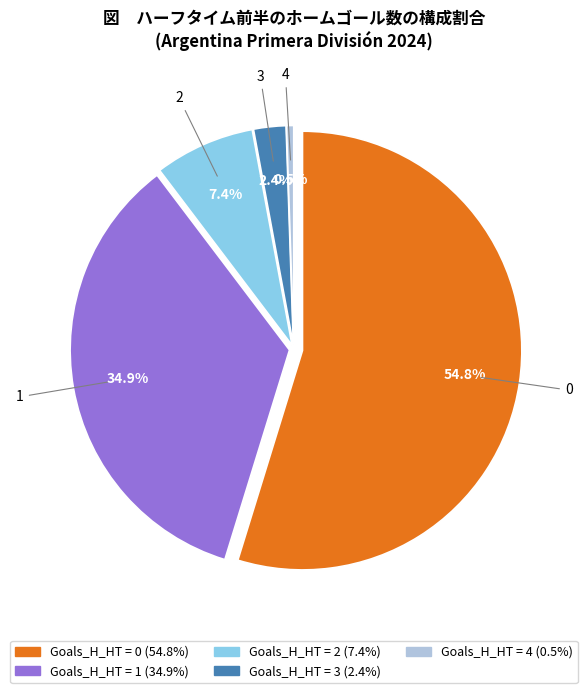

Count the number of slices in the pie.

5